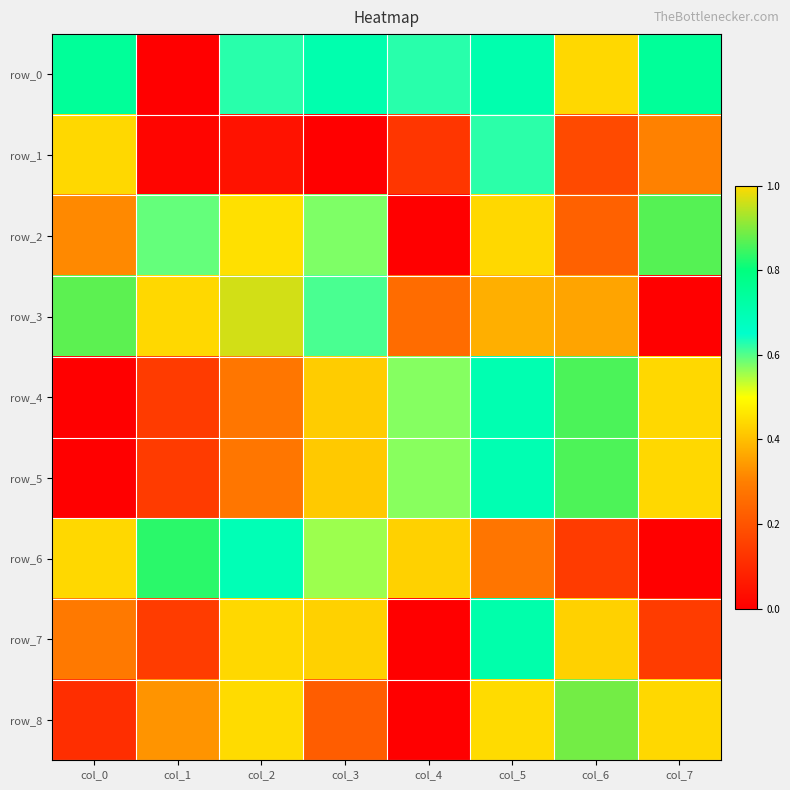

Count the number of data series in this chart.

9